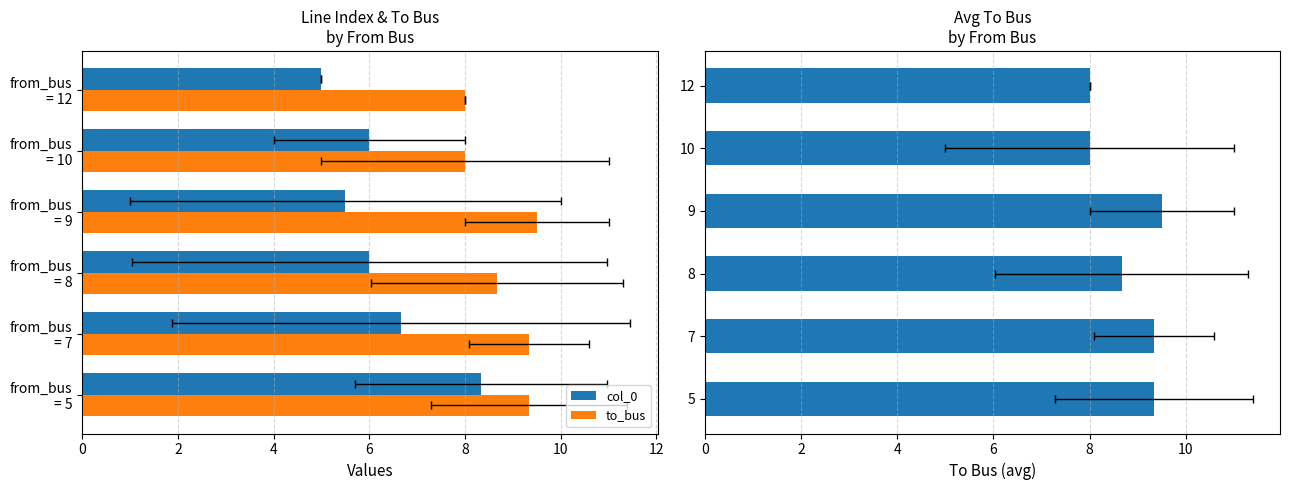

True or false: col_0 has a value of 8.6 at from_bus = 12.

False